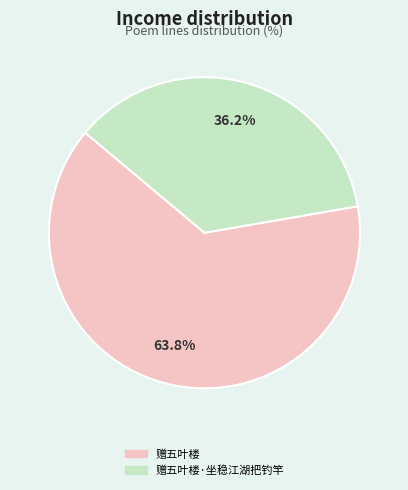

Which category accounts for the majority?

赠五叶楼